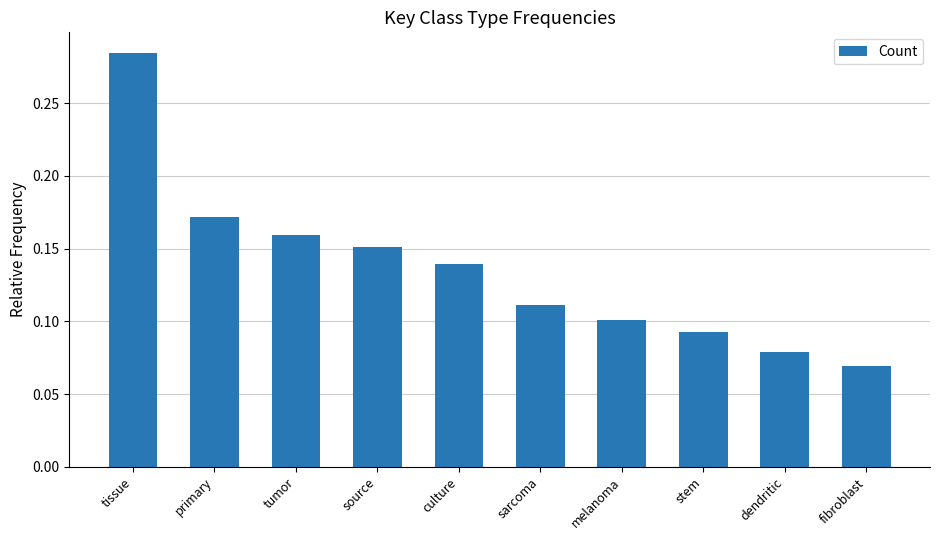

At which label is the value closest to 0?

fibroblast